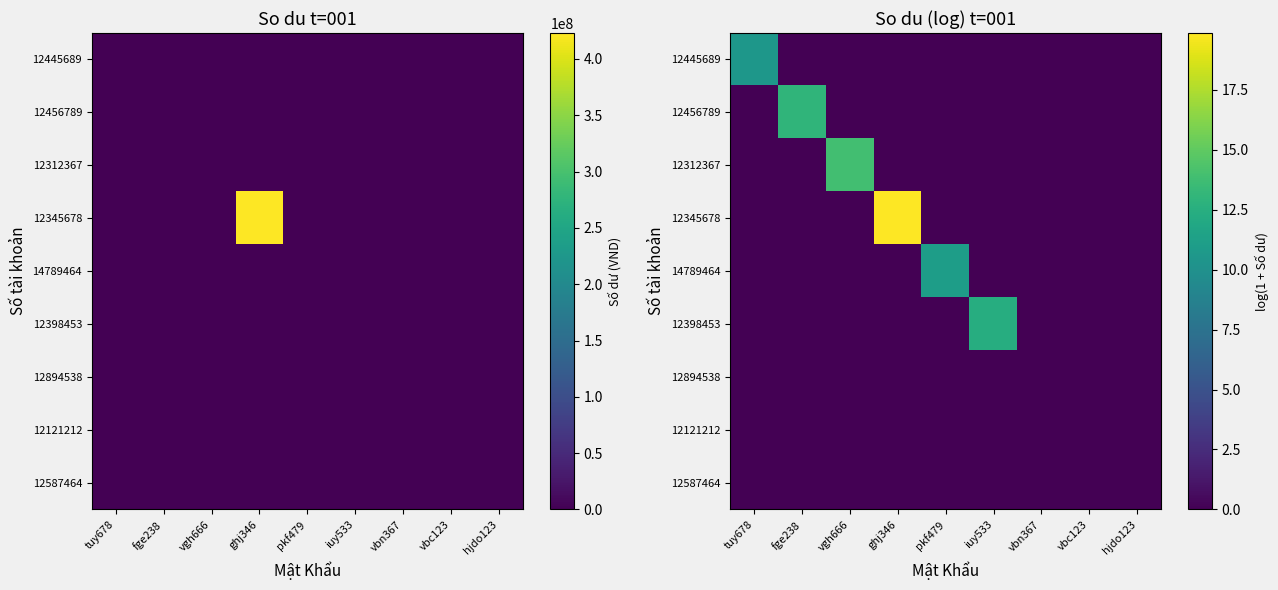

The value of 14789464 at vbn367 is -7.0. True or false?

False